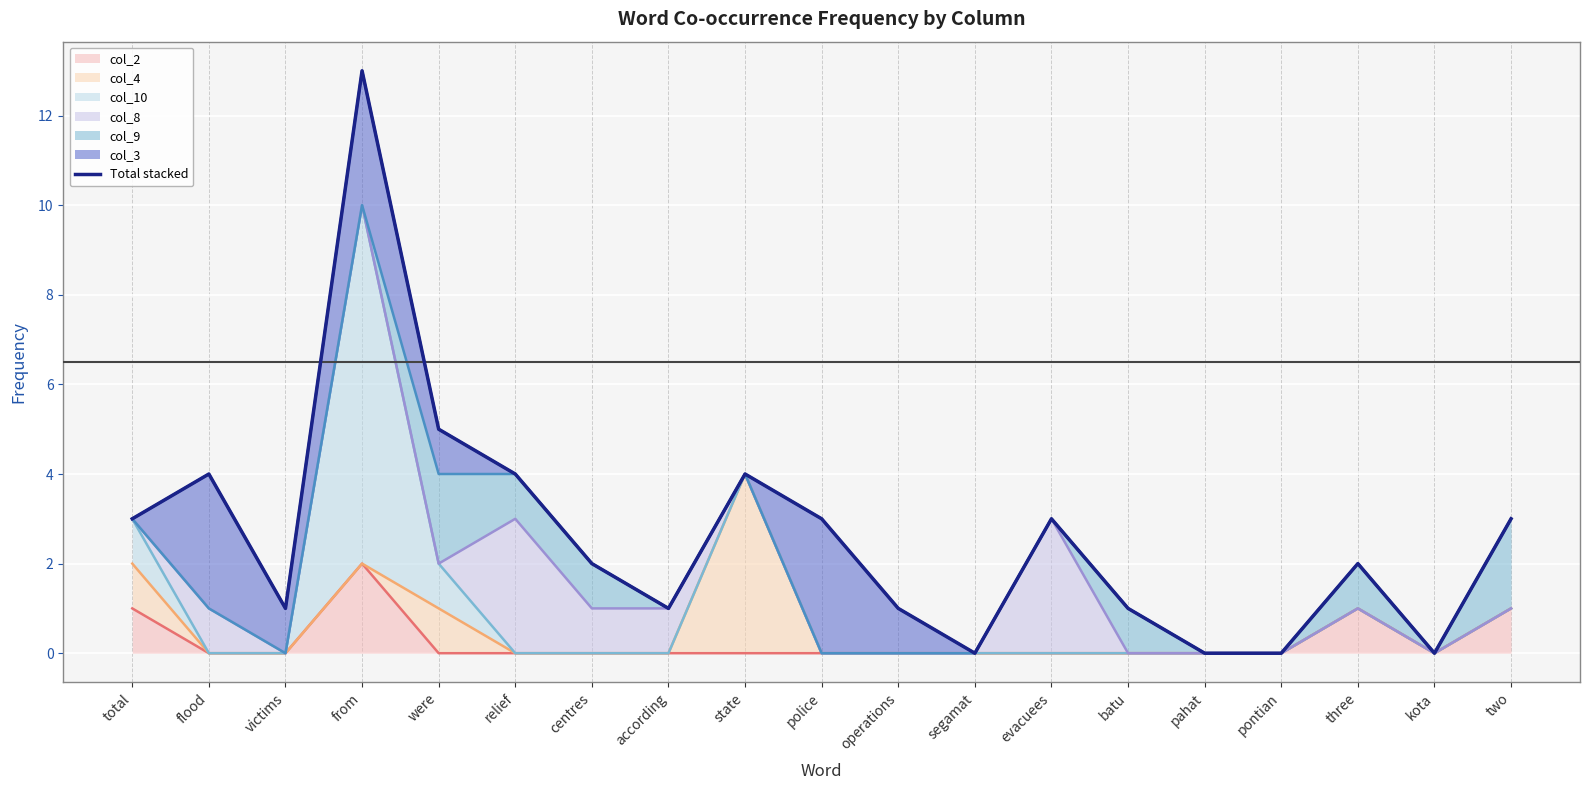

How many lines are shown in the chart?

1